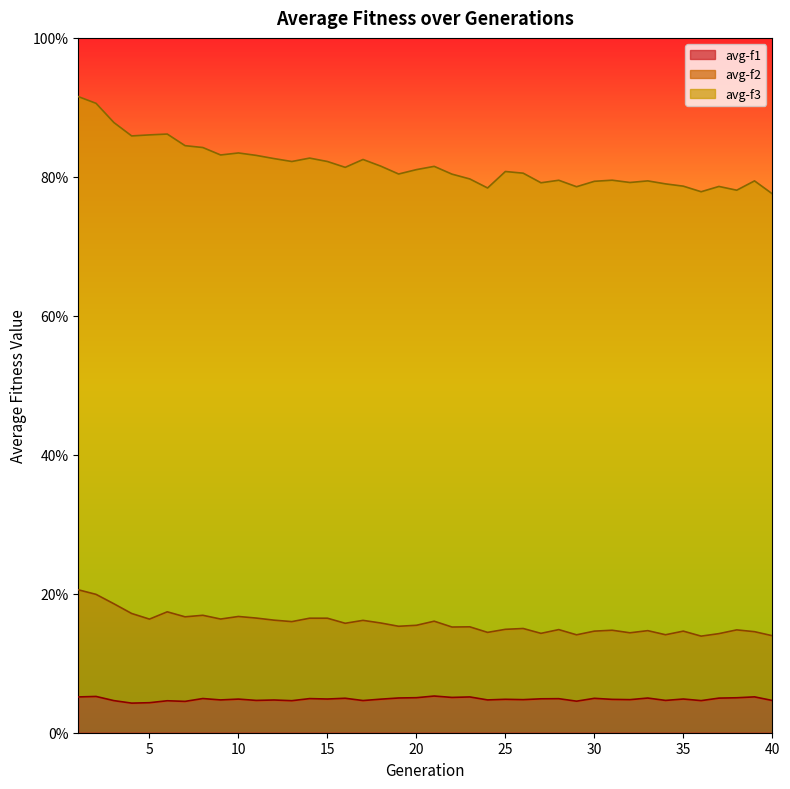

What is the minimum value for avg-f2?

13.9